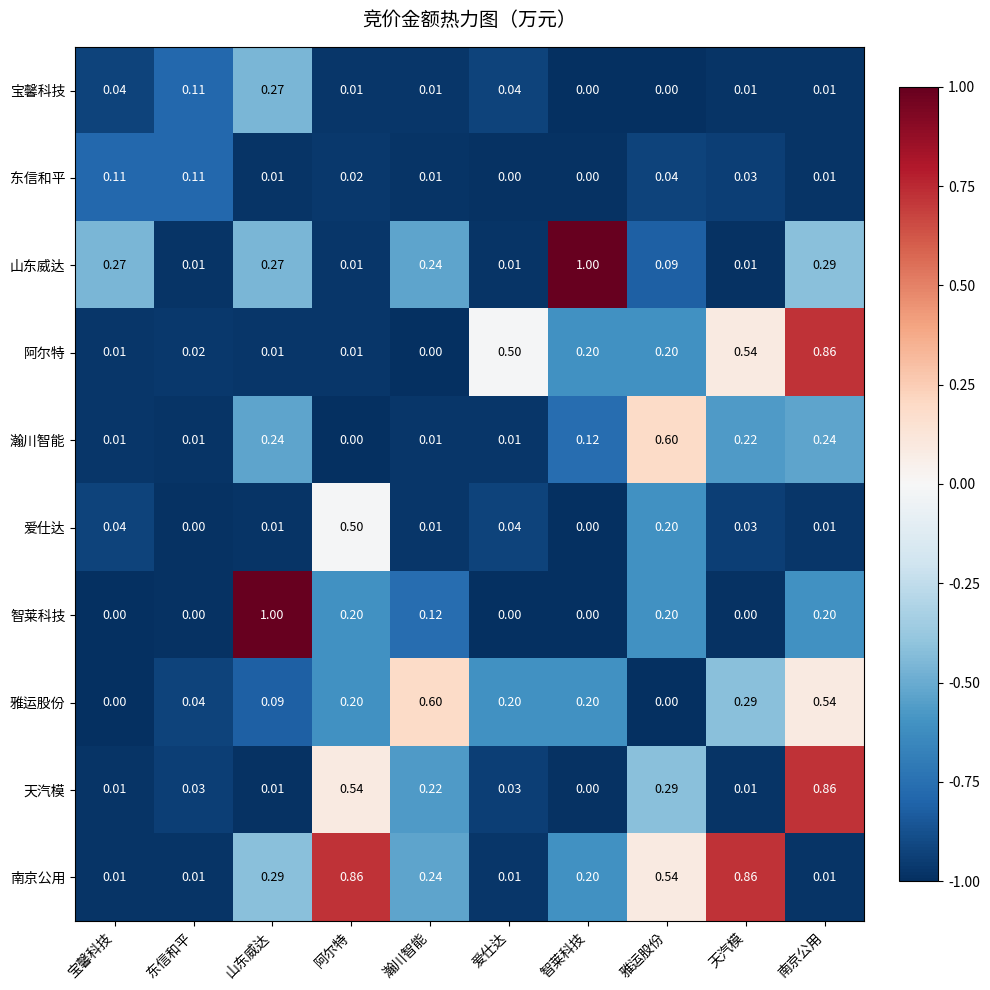

At which label does 天汽模 reach its minimum?

智莱科技